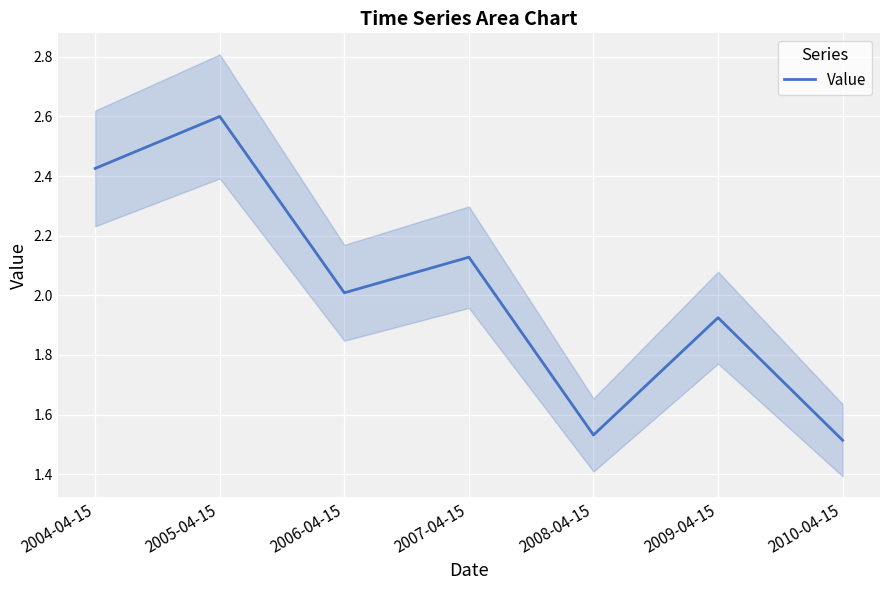

Between 2009-04-15 and 2008-04-15, which is larger?

2009-04-15